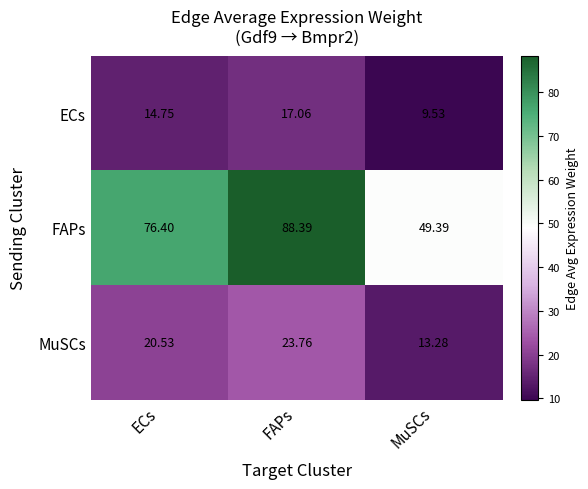

What is the spread (max minus min) of values at MuSCs?

39.9